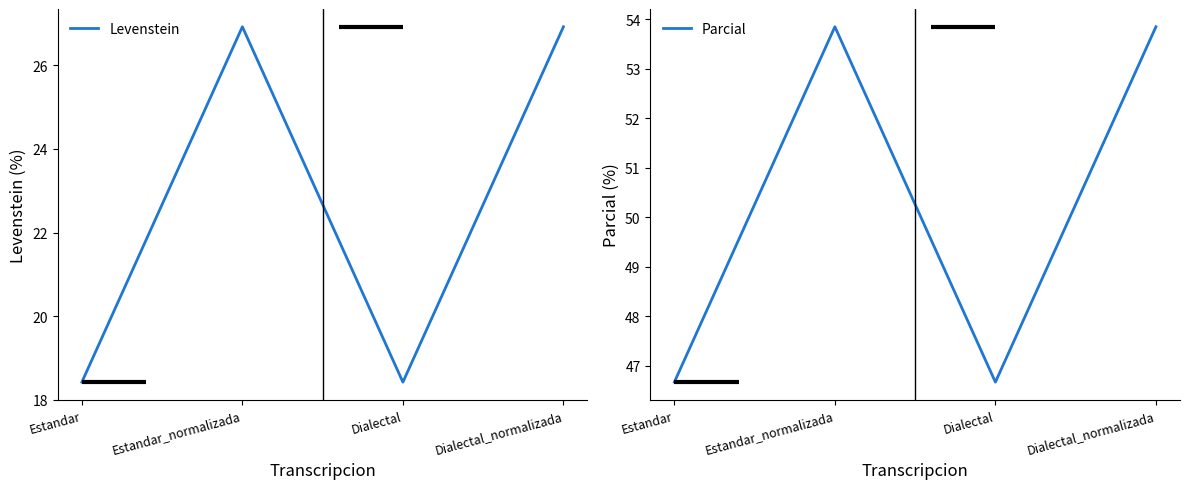

What is the difference between the maximum and second lowest values in the Parcial series?

7.2